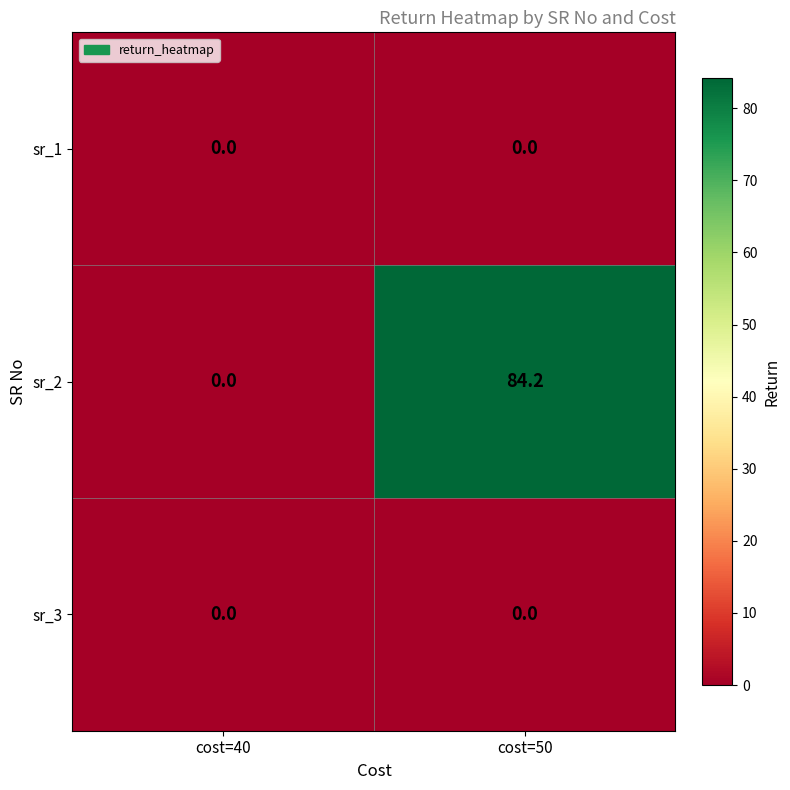

The value of sr_2 at cost=50 is 84.2. True or false?

True